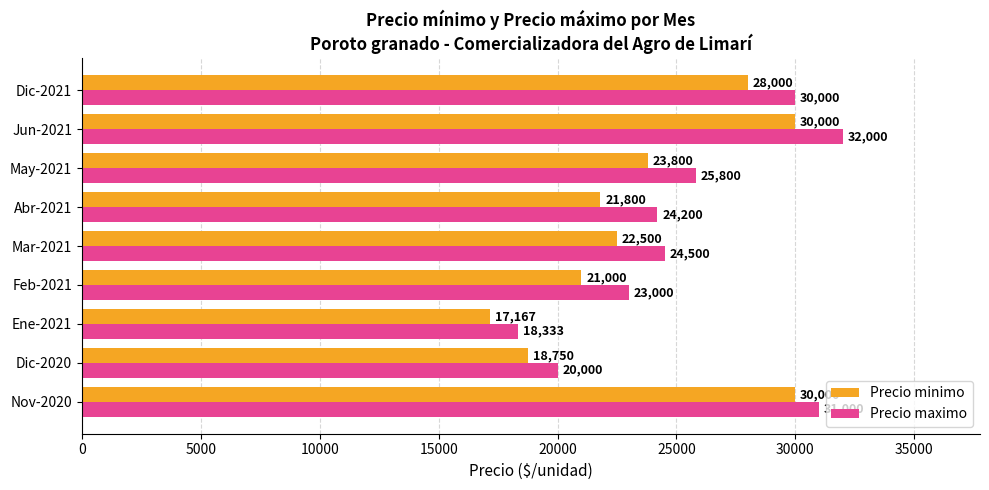

Is it true that Precio minimo equals 18750 at Dic-2020?

True